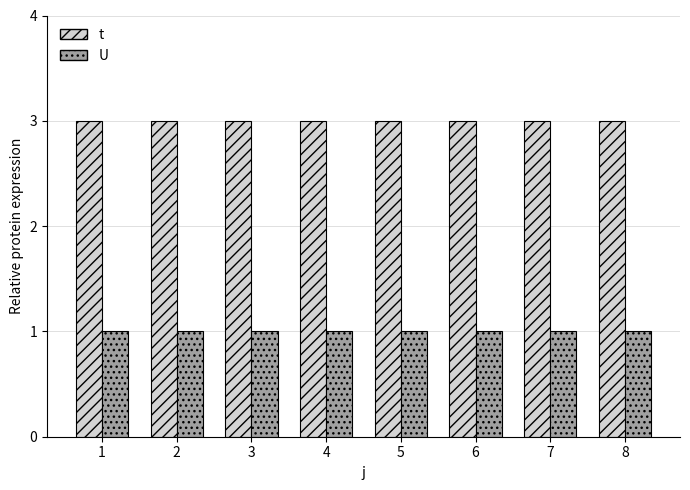

True or false: t has a value of 3 at 8.

True